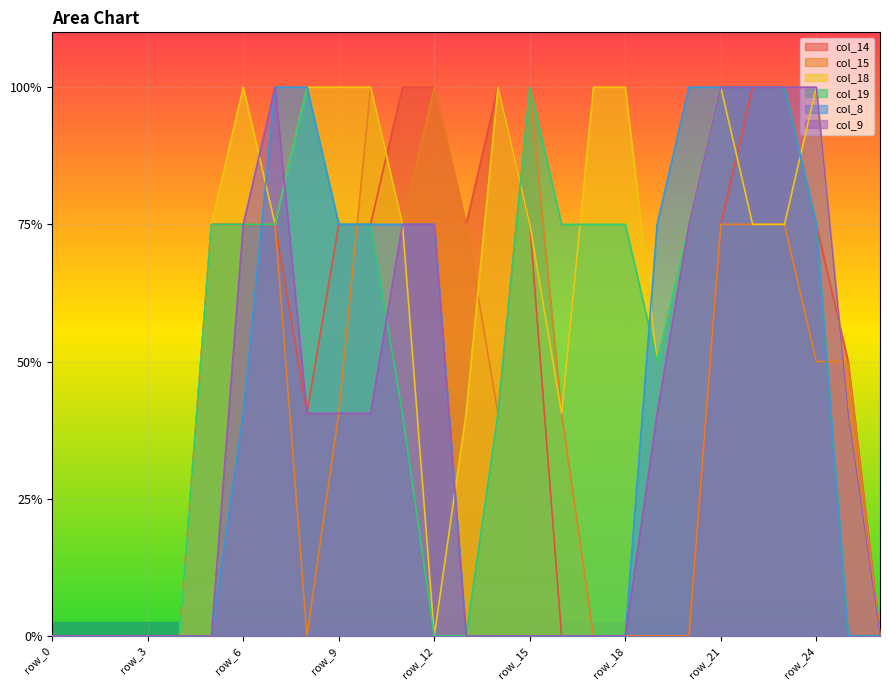

What is the average value of the col_9 series?

0.7